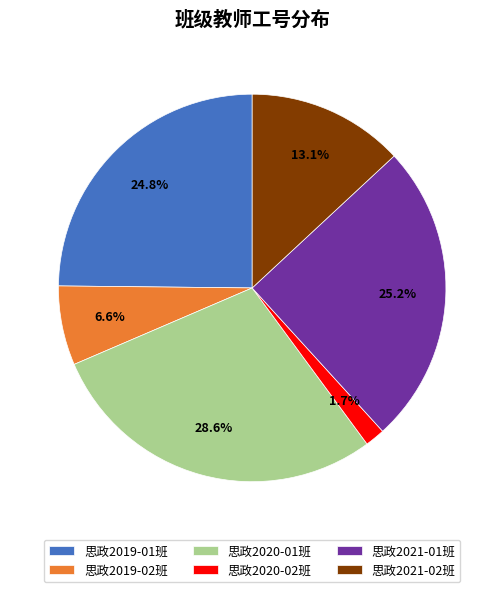

Which category has the smallest portion of the pie?

思政2020-02班